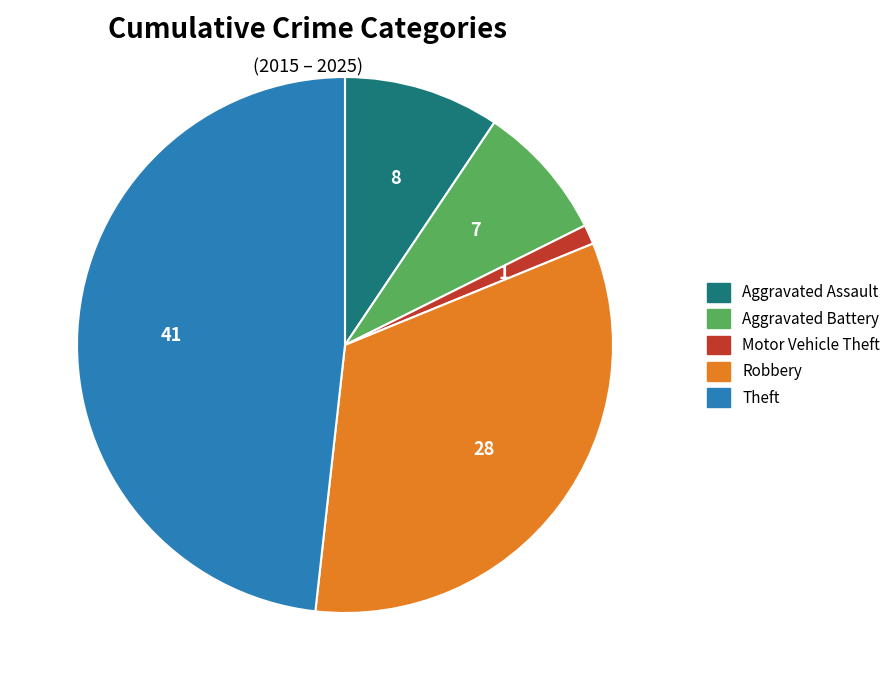

Is the sum of Motor Vehicle Theft and Aggravated Battery greater than half?

No